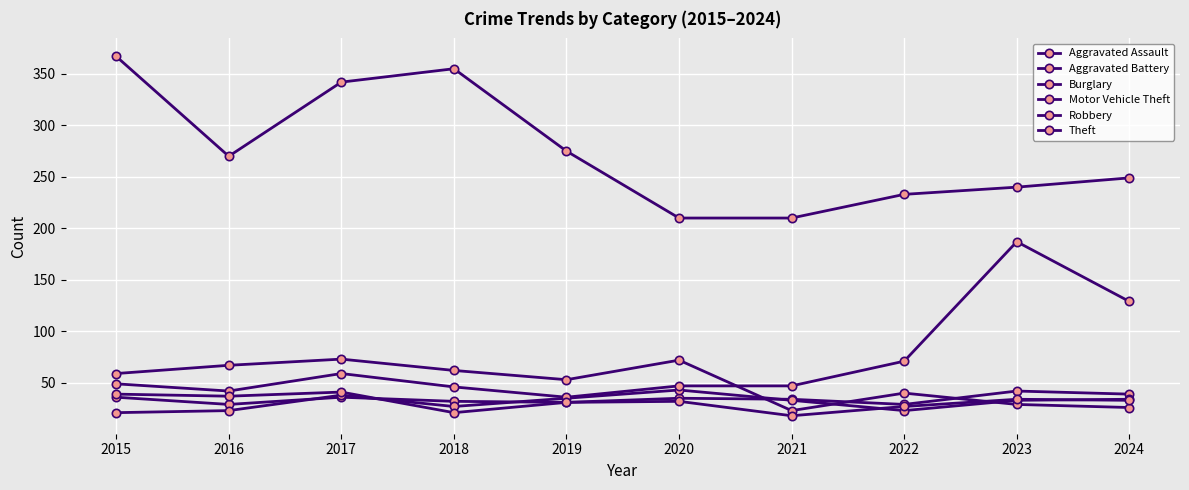

In Theft, how many points are lower than both neighbors (excluding endpoints)?

1